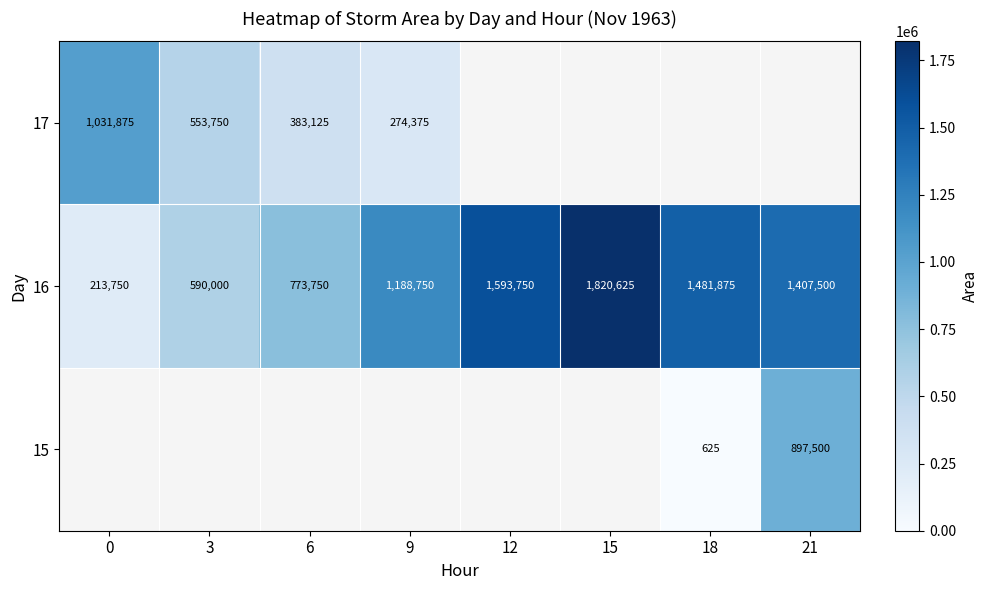

Is the value of 15 at 18 greater than the value of 17 at 6?

No